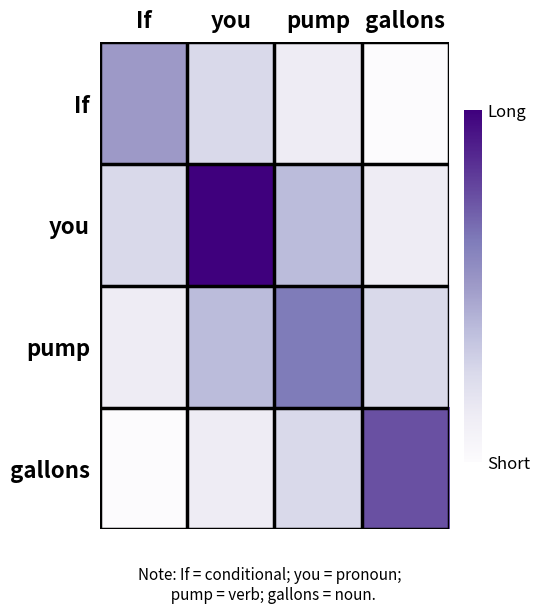

Which series has the largest total across all categories?

you